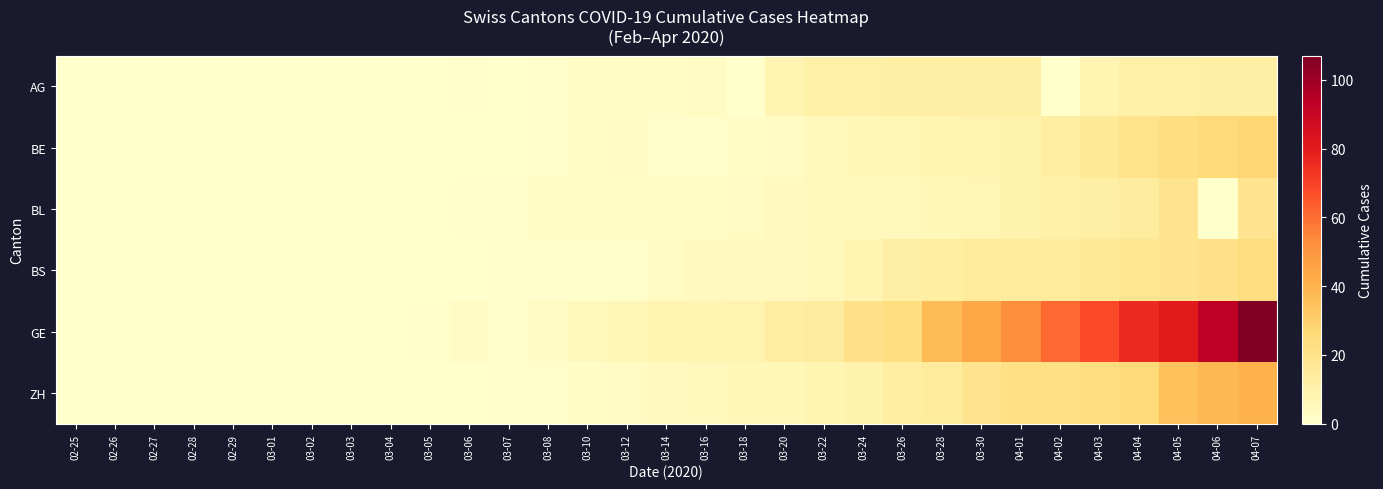

Rank the series by their maximum value, from highest to lowest.

GE, ZH, BE, BS, BL, AG